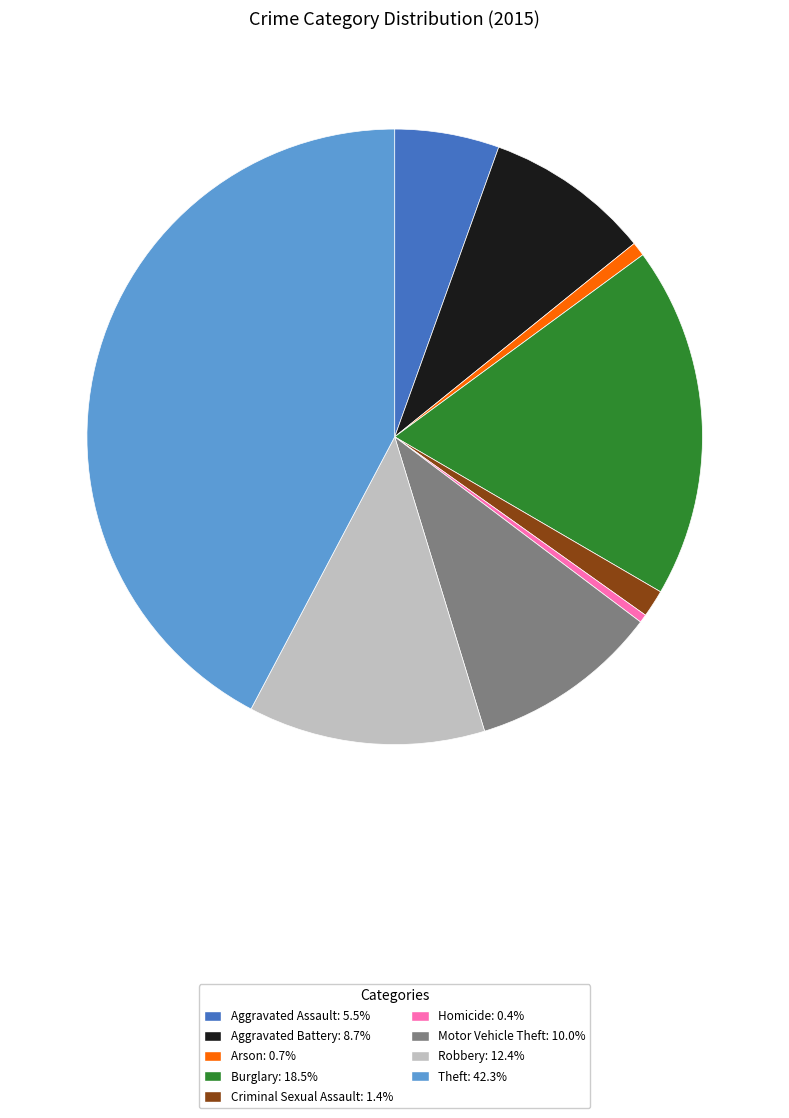

Combined, do Aggravated Battery and Aggravated Assault account for over 50%?

No